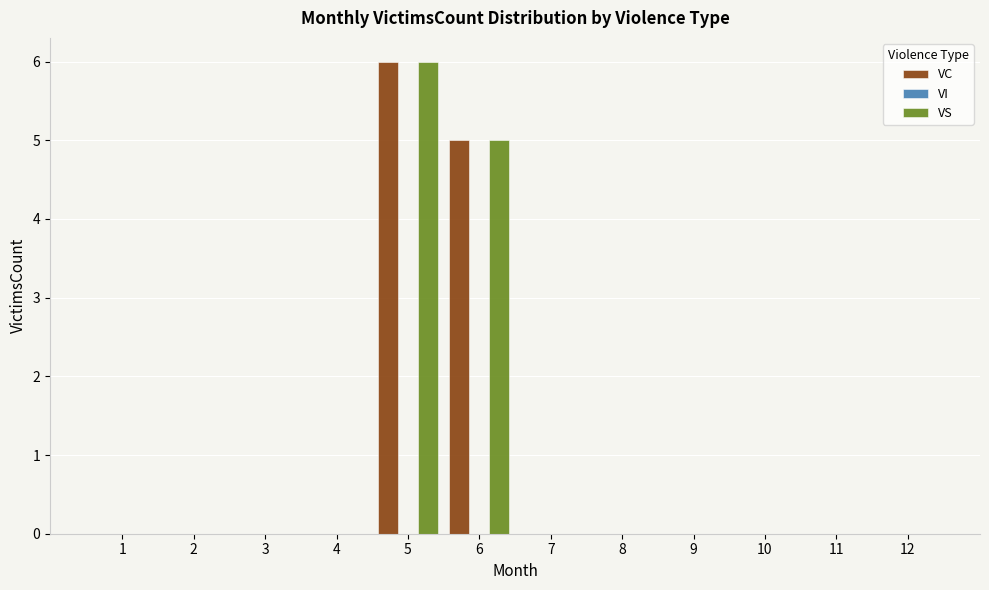

Reading left to right, extract all data points from this chart.

VC: 1=0	2=0	3=0	4=0	5=6	6=5	7=0	8=0	9=0	10=0	11=0	12=0
VS: 1=0	2=0	3=0	4=0	5=6	6=5	7=0	8=0	9=0	10=0	11=0	12=0